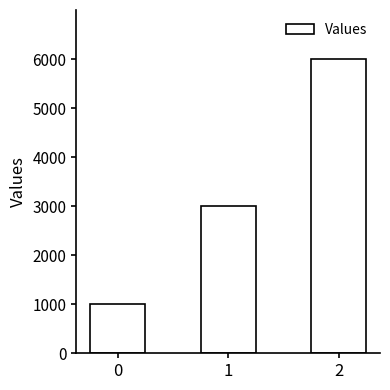

How many bars are there in total?

3